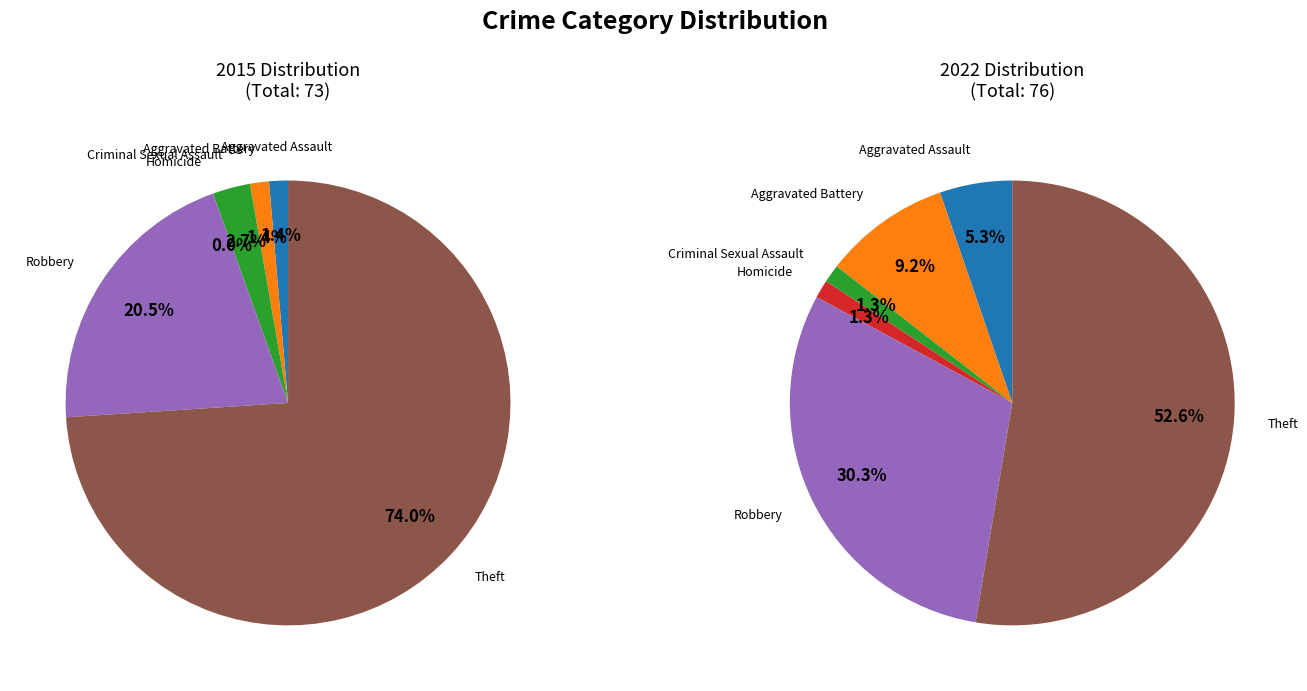

How much of the chart is everything except 4?

69.7%